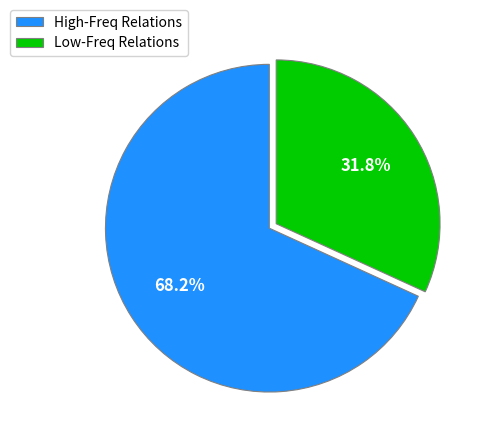

Which slice represents more than half of the pie?

High-Freq Relations